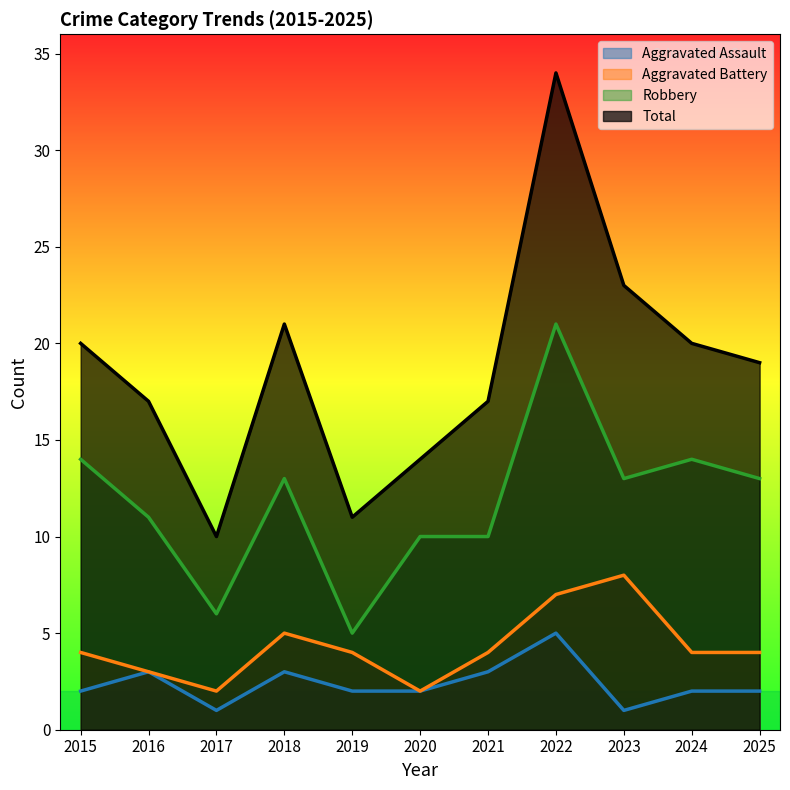

Reading left to right, transcribe all the data shown in this chart.

Aggravated Assault: 2	3	1	3	2	2	3	5	1	2	2
Aggravated Battery: 4	3	2	5	4	2	4	7	8	4	4
Robbery: 14	11	6	13	5	10	10	21	13	14	13
Total: 20	17	10	21	11	14	17	34	23	20	19